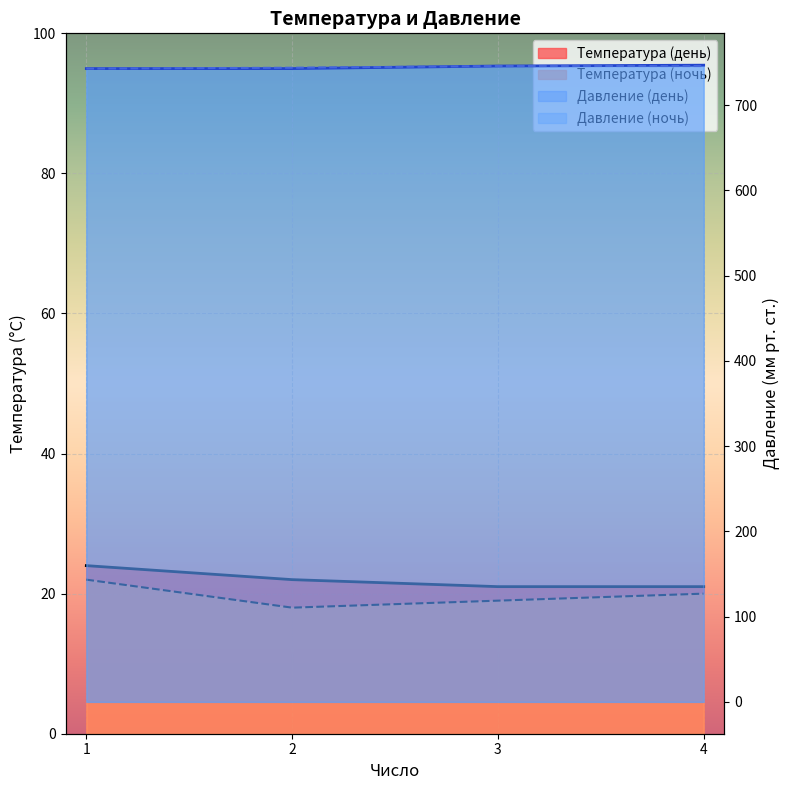

List the labels in order of Температура (ночь) value, smallest first.

2, 3, 4, 1